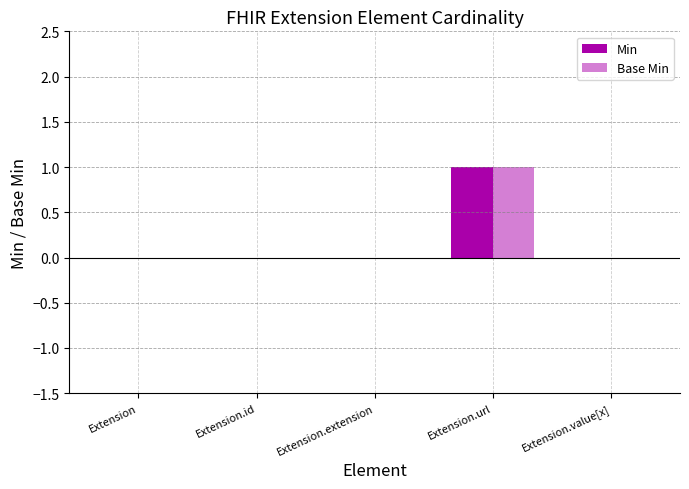

Reading left to right, what are all the values shown in this chart?

Min: Extension=0	Extension.id=0	Extension.extension=0	Extension.url=1	Extension.value[x]=0
Base Min: Extension=0	Extension.id=0	Extension.extension=0	Extension.url=1	Extension.value[x]=0